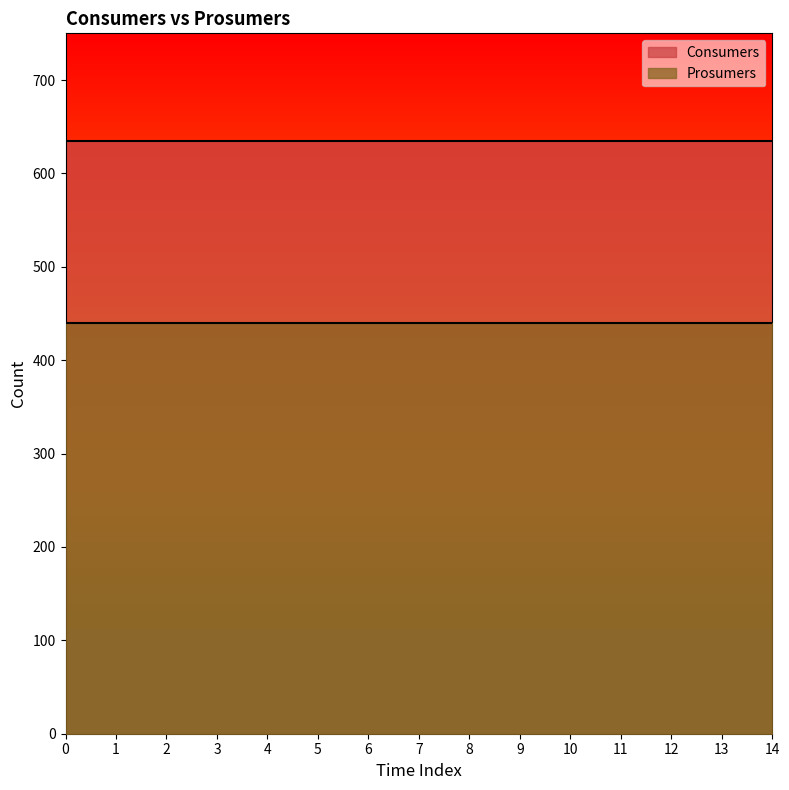

How many series are shown in this chart?

2